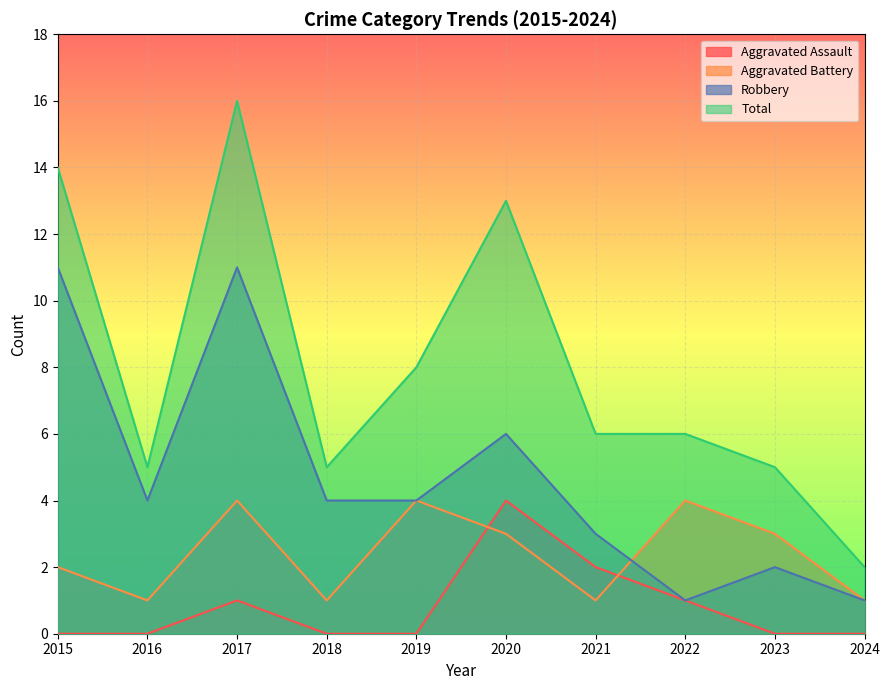

How many lines are shown in the chart?

4